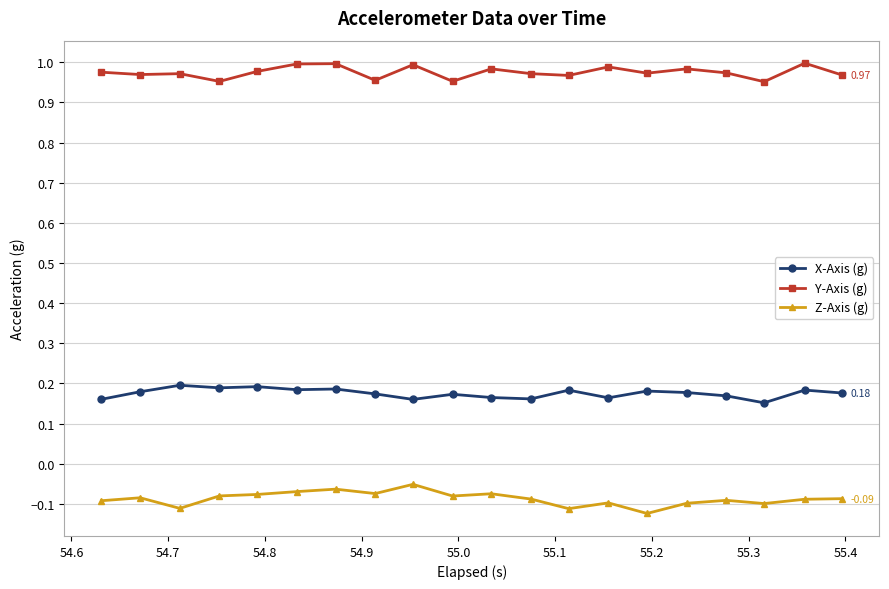

True or false: X-Axis (g) has more than 0 points higher than both neighbors.

True